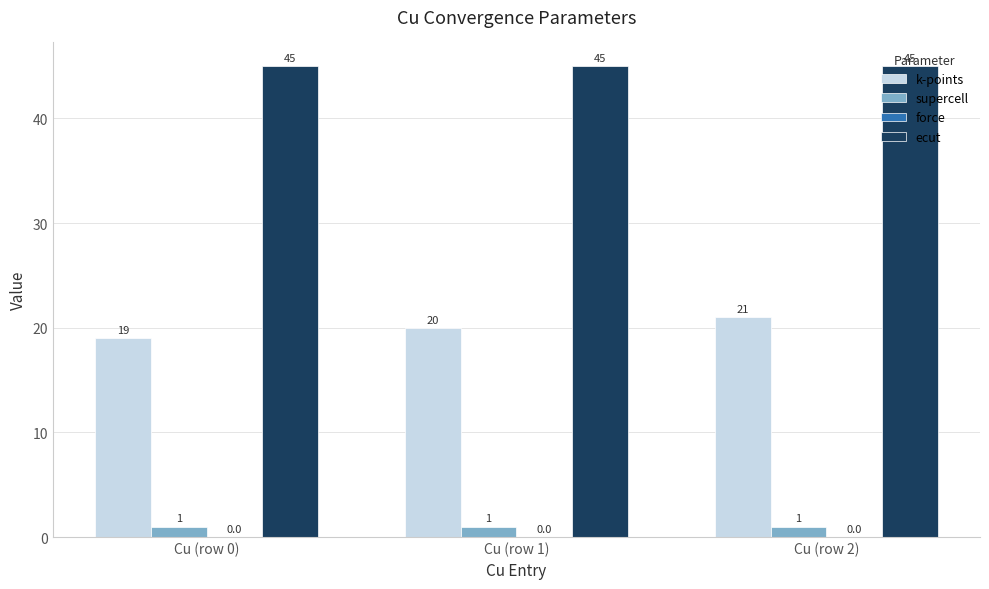

What is the label of the 3rd bar from the left?

Cu (row 2)